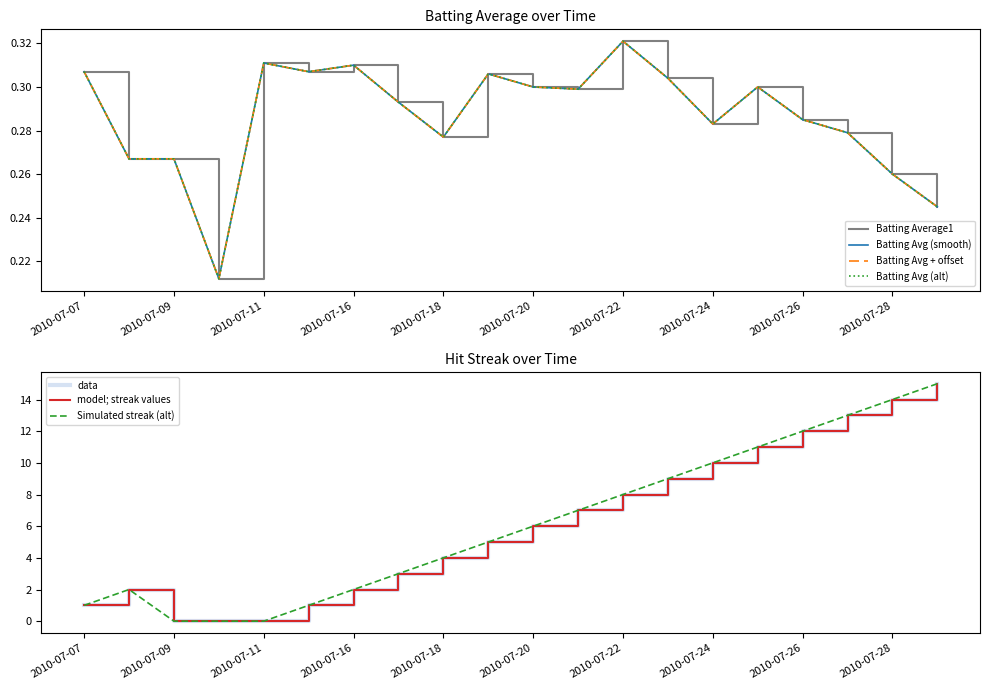

Which series ends up on top after the final intersection of Streak and Batting Average1?

Streak